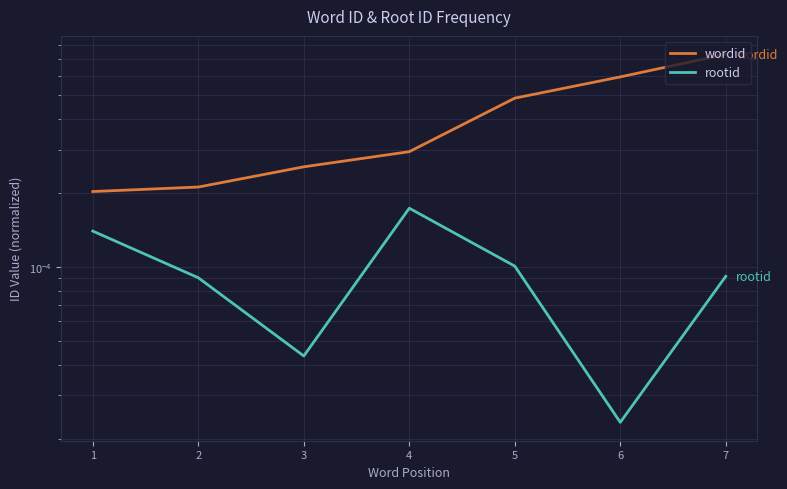

Does the chart display data point markers on the line(s)?

No